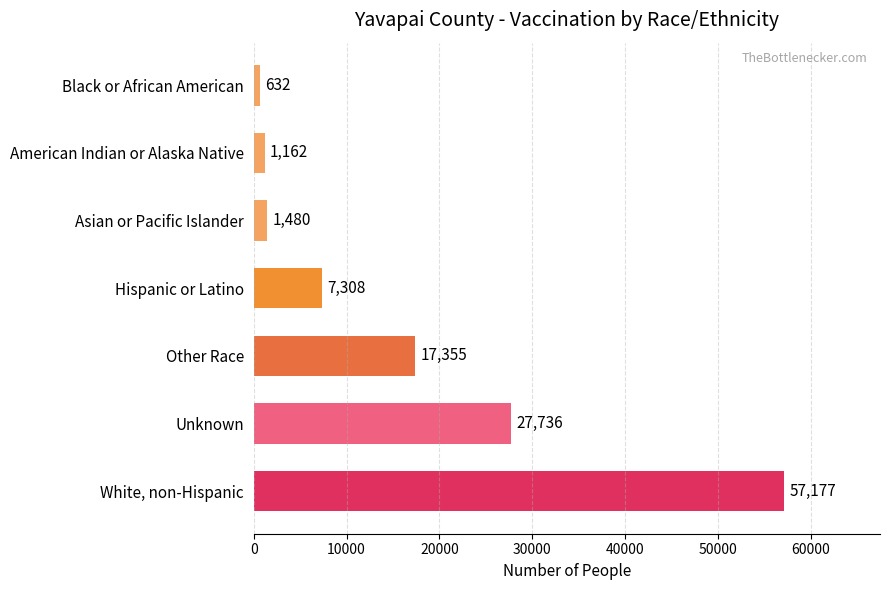

Rank the categories by value from lowest to highest.

Black or African American, American Indian or Alaska Native, Asian or Pacific Islander, Hispanic or Latino, Other Race, Unknown, White, non-Hispanic